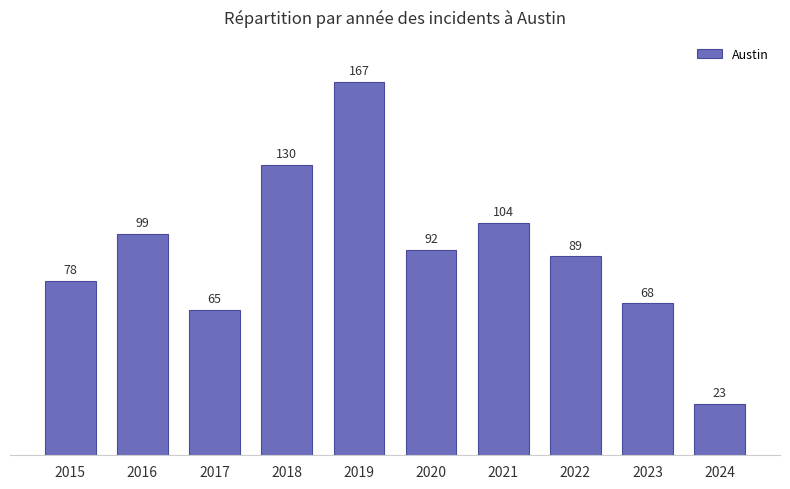

At which category does the chart reach its minimum across all series?

2024